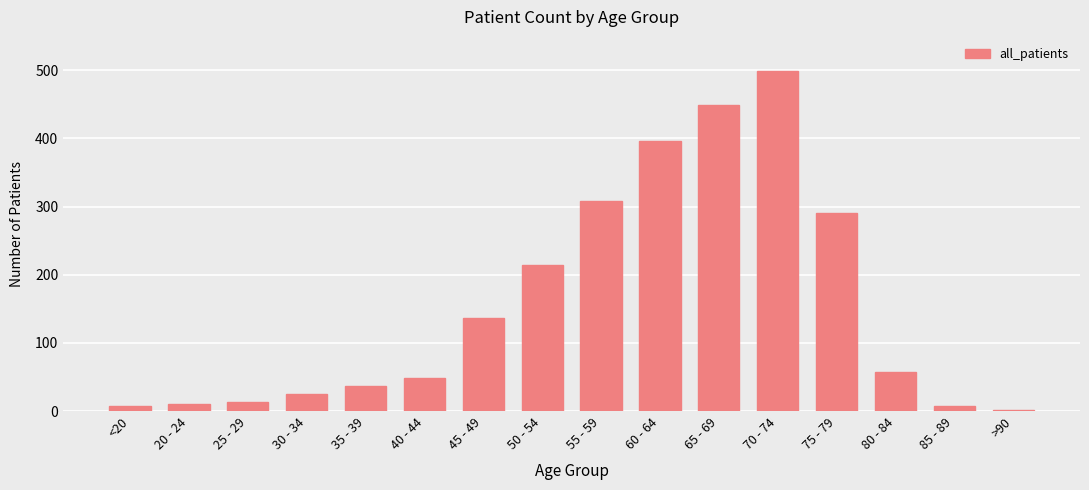

What value does the data have at 75 - 79?

291